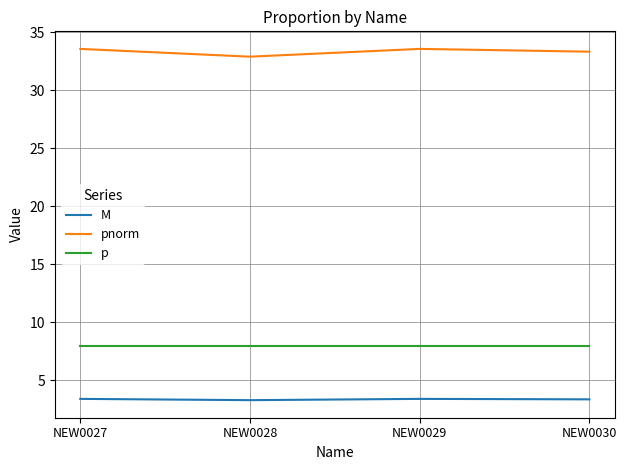

What is the spread (max minus min) of values at NEW0028?

29.6